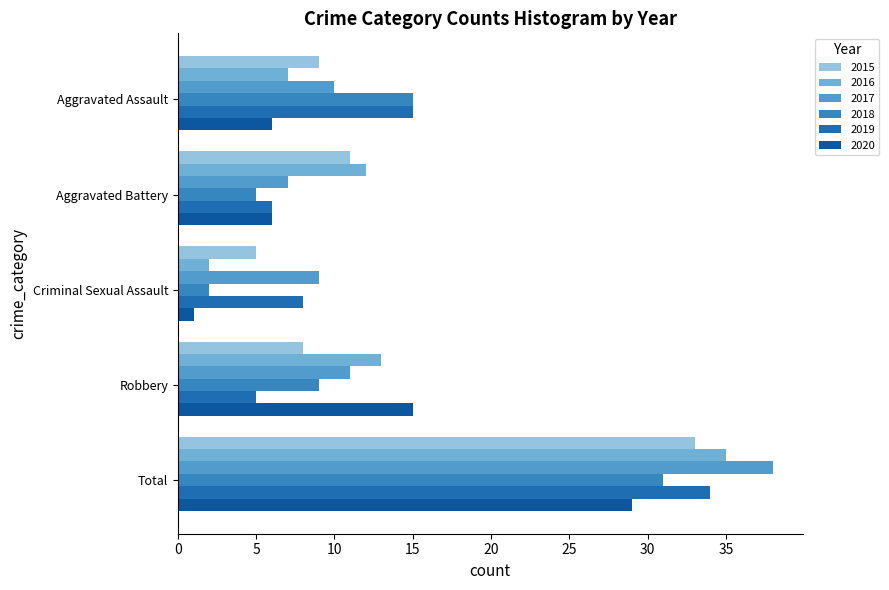

Which series has the largest range (max minus min)?

2016